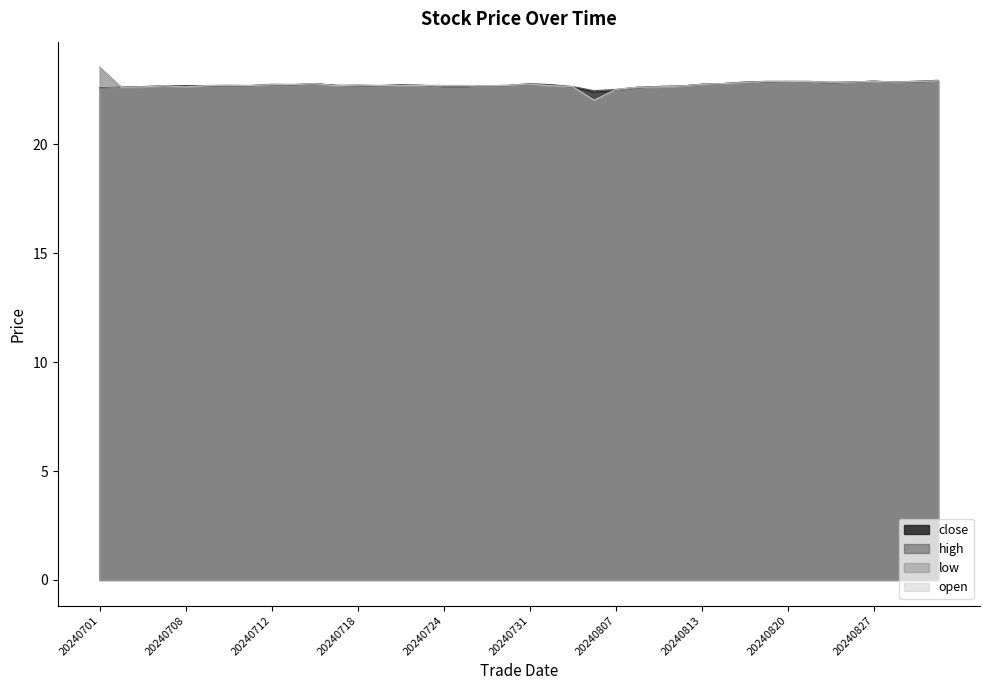

In low, how many points are higher than both neighbors (excluding endpoints)?

7